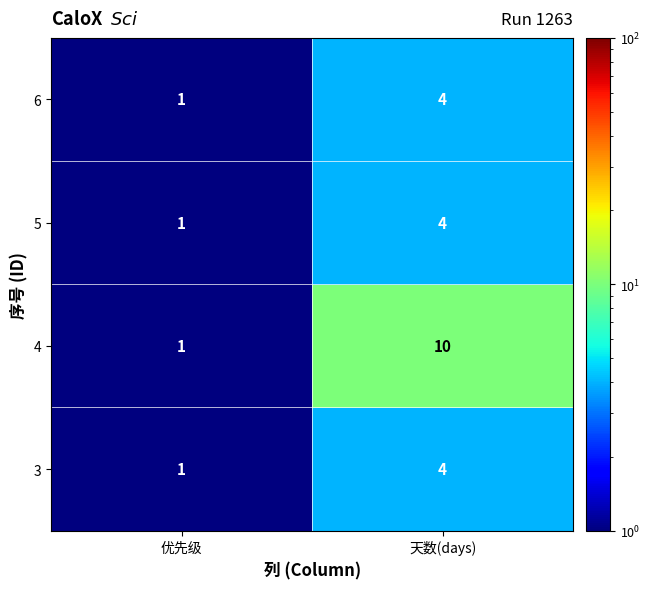

Which category has the highest value in the 3 series?

天数(days)